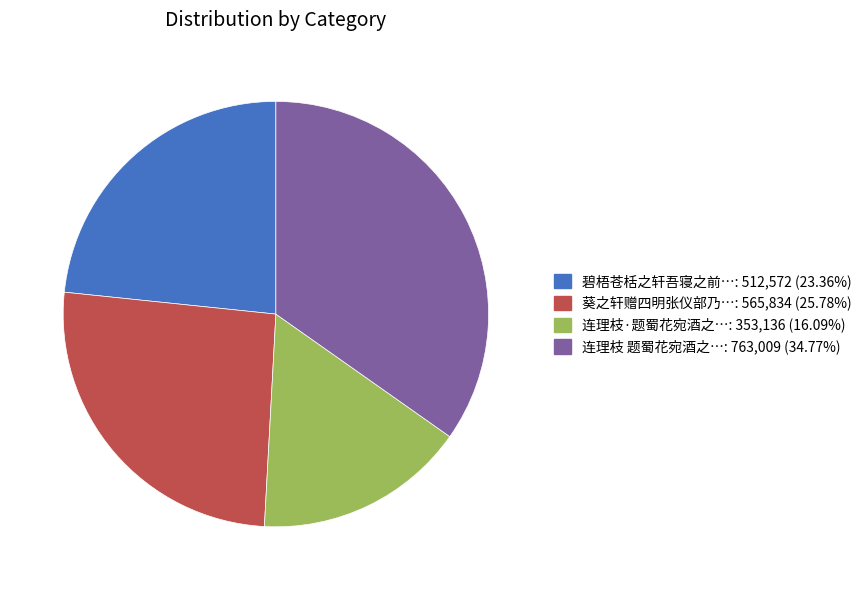

Is there any slice that represents more than half of the pie?

No